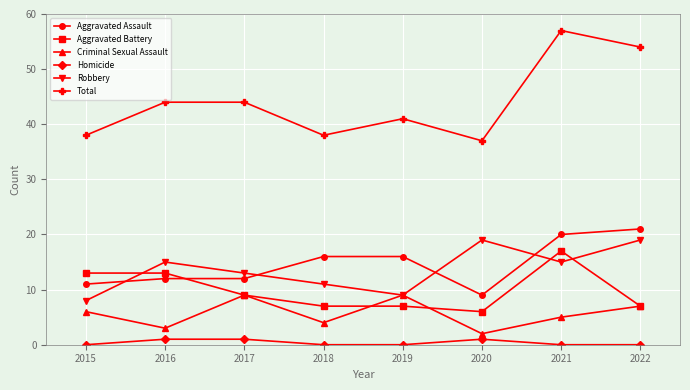

Reading left to right, what are all the values shown in this chart?

Aggravated Assault: 2015=11	2016=12	2017=12	2018=16	2019=16	2020=9	2021=20	2022=21
Aggravated Battery: 2015=13	2016=13	2017=9	2018=7	2019=7	2020=6	2021=17	2022=7
Criminal Sexual Assault: 2015=6	2016=3	2017=9	2018=4	2019=9	2020=2	2021=5	2022=7
Homicide: 2015=0	2016=1	2017=1	2018=0	2019=0	2020=1	2021=0	2022=0
Robbery: 2015=8	2016=15	2017=13	2018=11	2019=9	2020=19	2021=15	2022=19
Total: 2015=38	2016=44	2017=44	2018=38	2019=41	2020=37	2021=57	2022=54